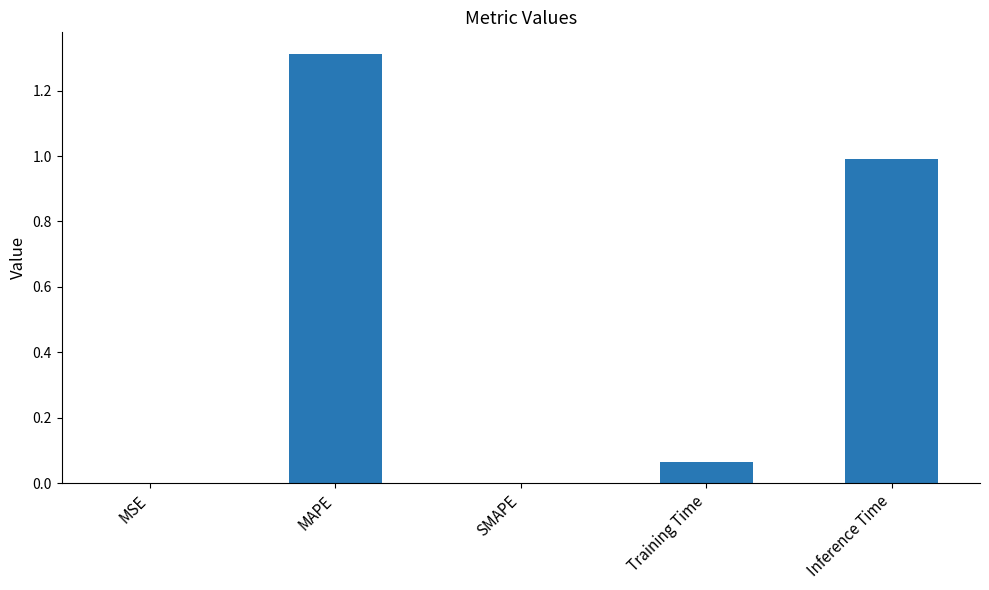

What is the change in value from Training Time to Inference Time?

+0.9